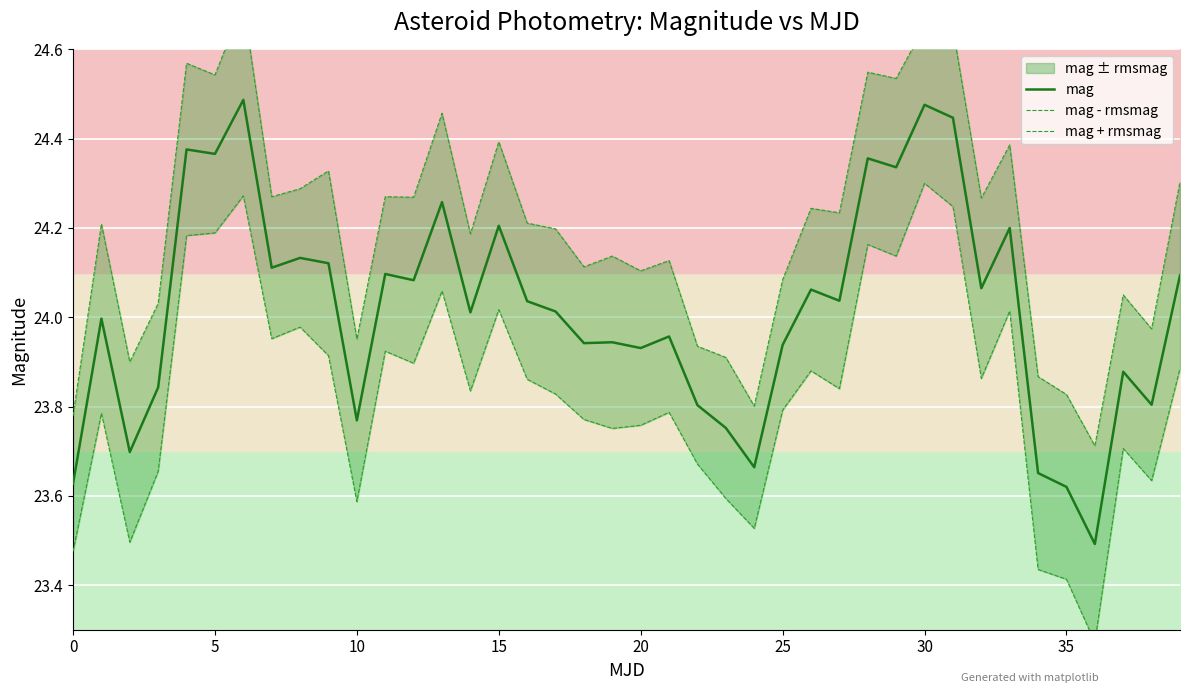

The value of mag at 0 is 38.8. True or false?

False